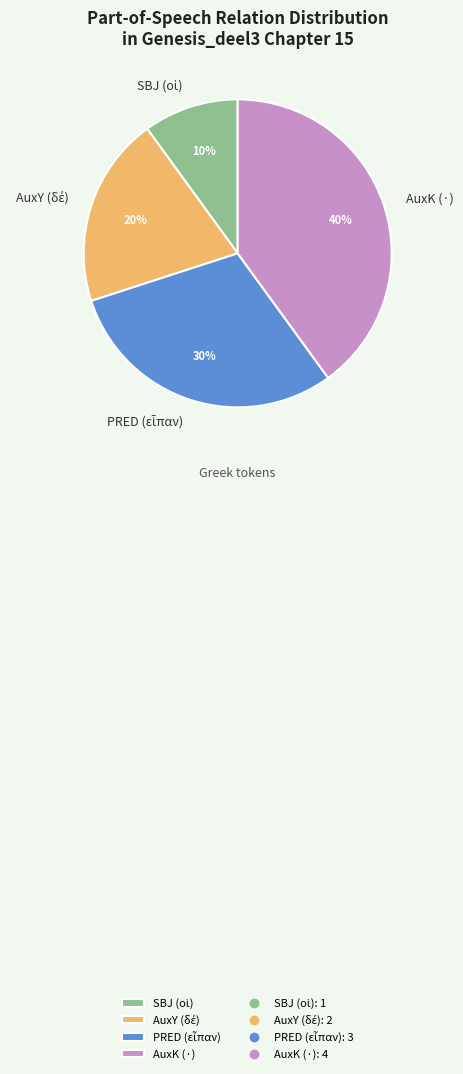

The AuxK (·) slice represents 55% of the pie. True or false?

False